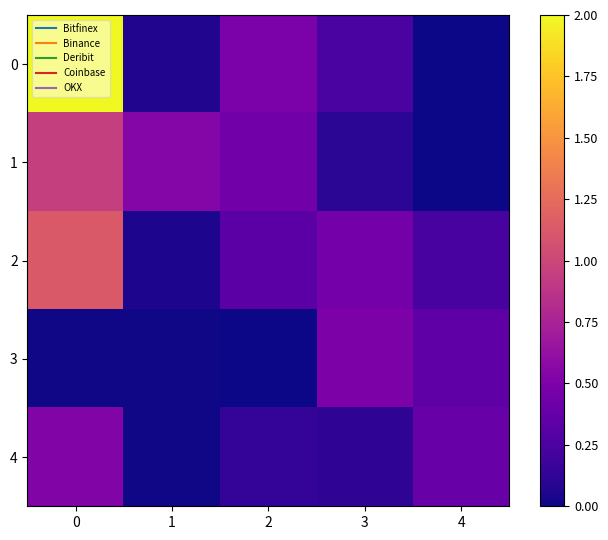

At how many categories does at least one series exceed 0?

5